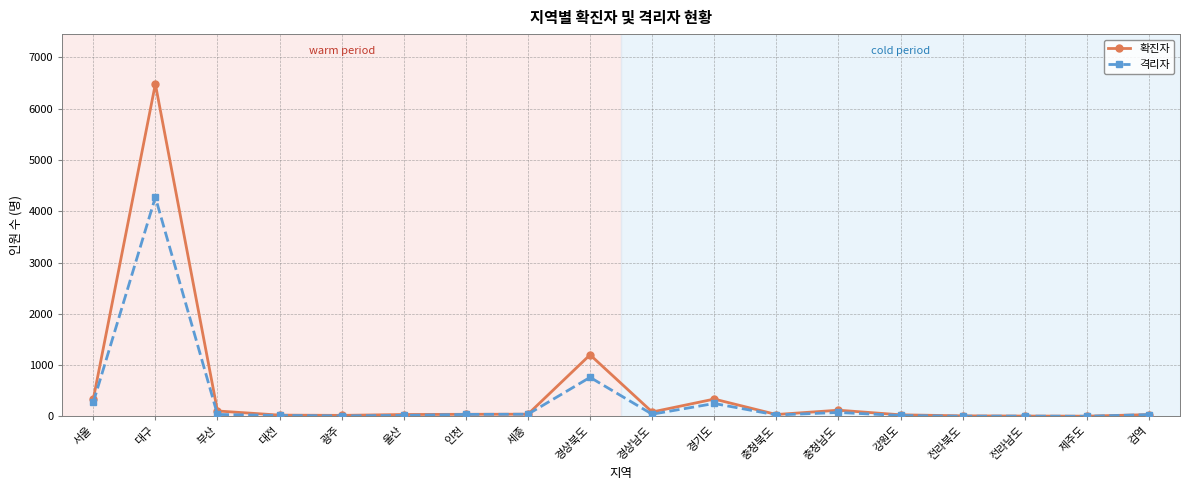

Rank the series by their maximum value, from lowest to highest.

격리자, 확진자